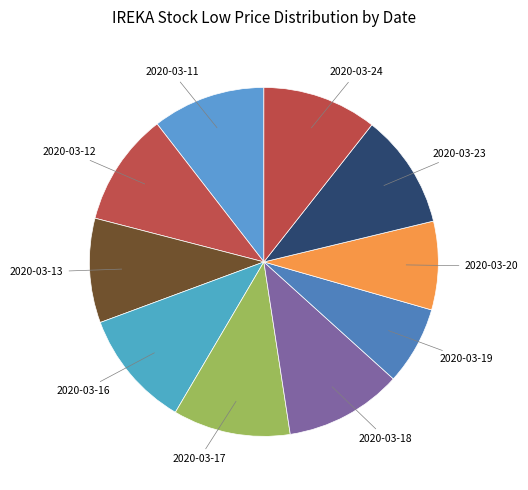

Does 2020-03-12 account for over 50% of the chart?

No